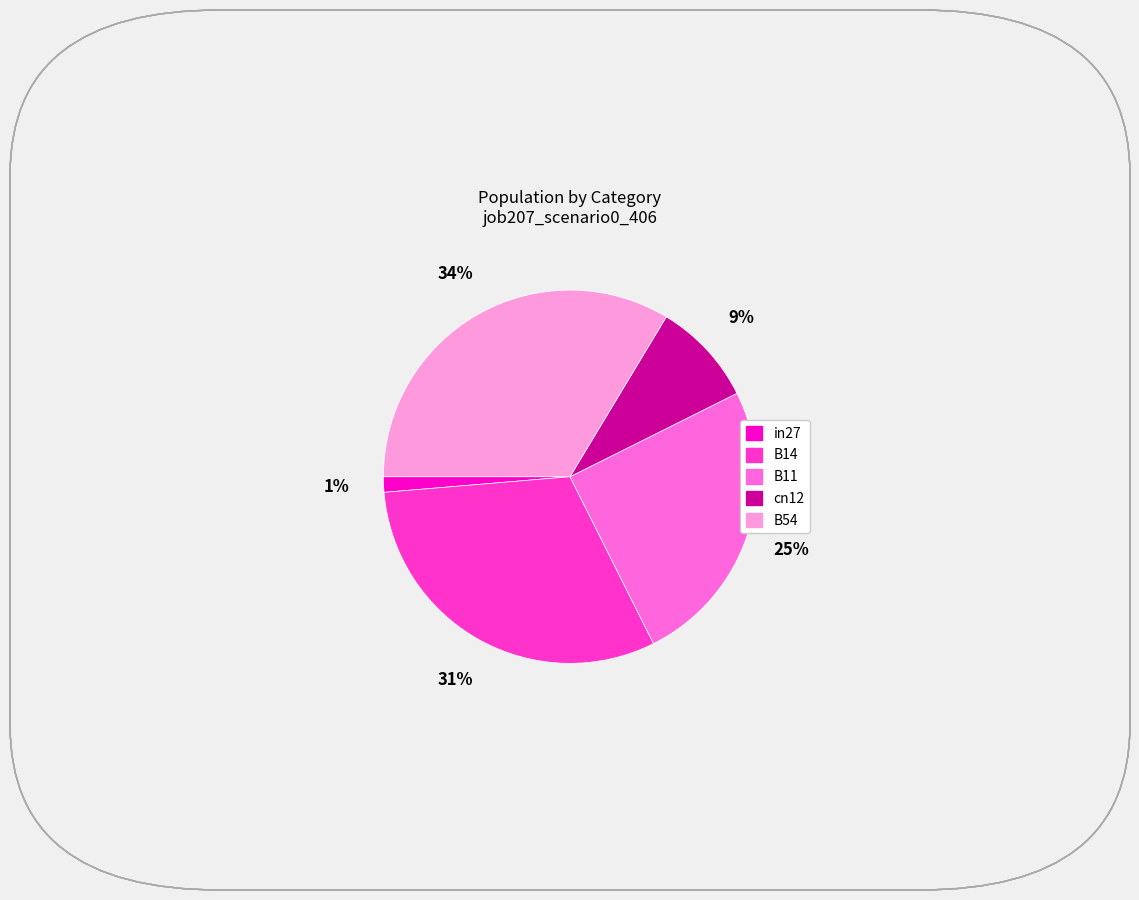

The B11 slice represents 25% of the pie. True or false?

True